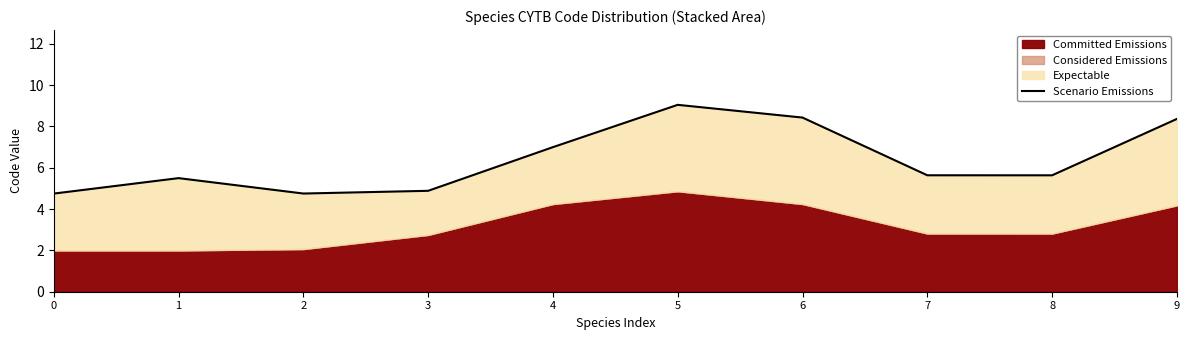

How many lines are shown in the chart?

1